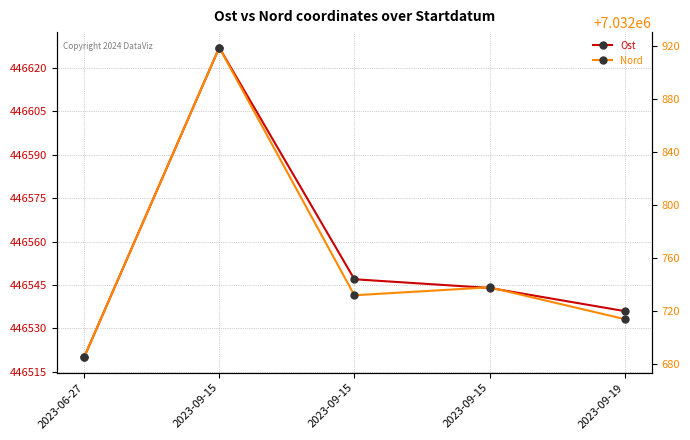

Reading left to right, transcribe all the data shown in this chart.

Ost: 2023-06-27=446520.1	2023-09-15=446627.0	2023-09-15=446547.0	2023-09-15=446544.0	2023-09-19=446536.0
Nord: 2023-06-27=7032685.2	2023-09-15=7032919.0	2023-09-15=7032732.0	2023-09-15=7032738.0	2023-09-19=7032714.0